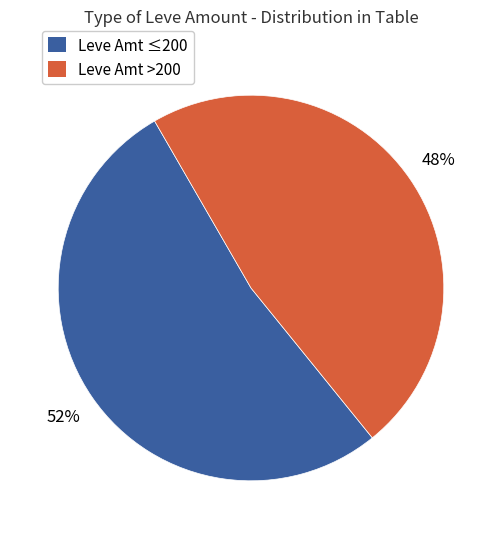

Is there any slice that represents more than half of the pie?

Yes